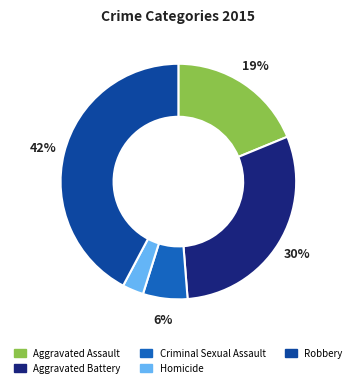

To the nearest percent, what is the difference between the largest and smallest slice percentages?

39%